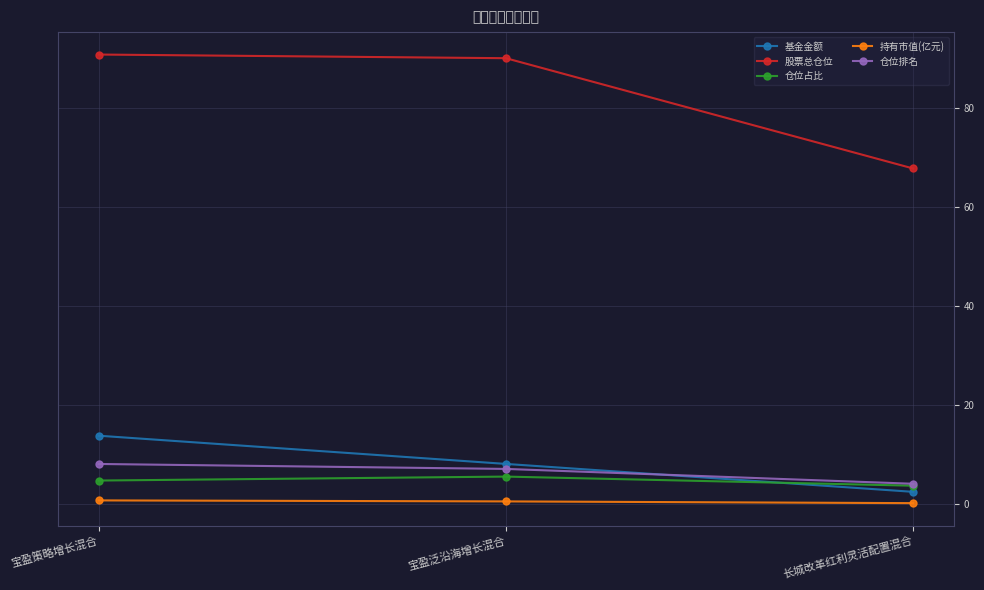

What is the spread (max minus min) of values at 宝盈泛沿海增长混合?

89.6